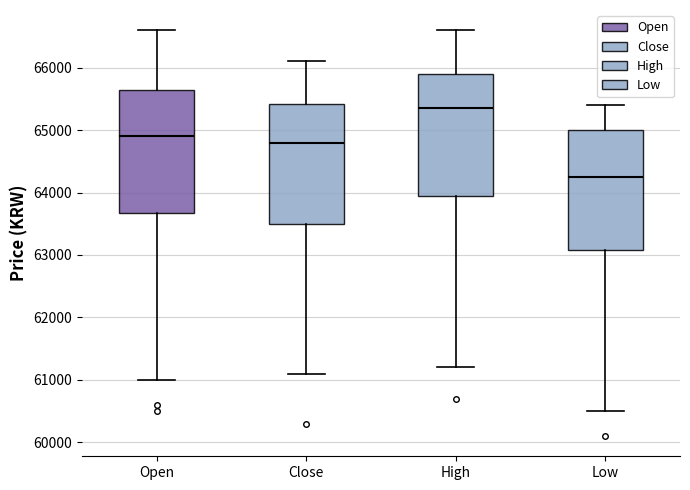

Reading left to right, read every box against the y-axis: the position of its median line, the range the box covers, and the ends of its whiskers. The values are not printed on the chart, so give them approximately, as read against the axis.

Open: median 64900, box 63700 to 65700, whiskers 61000 to 66600
Close: median 64800, box 63500 to 65400, whiskers 61100 to 66100
High: median 65400, box 64000 to 65900, whiskers 61200 to 66600
Low: median 64300, box 63100 to 65000, whiskers 60500 to 65400